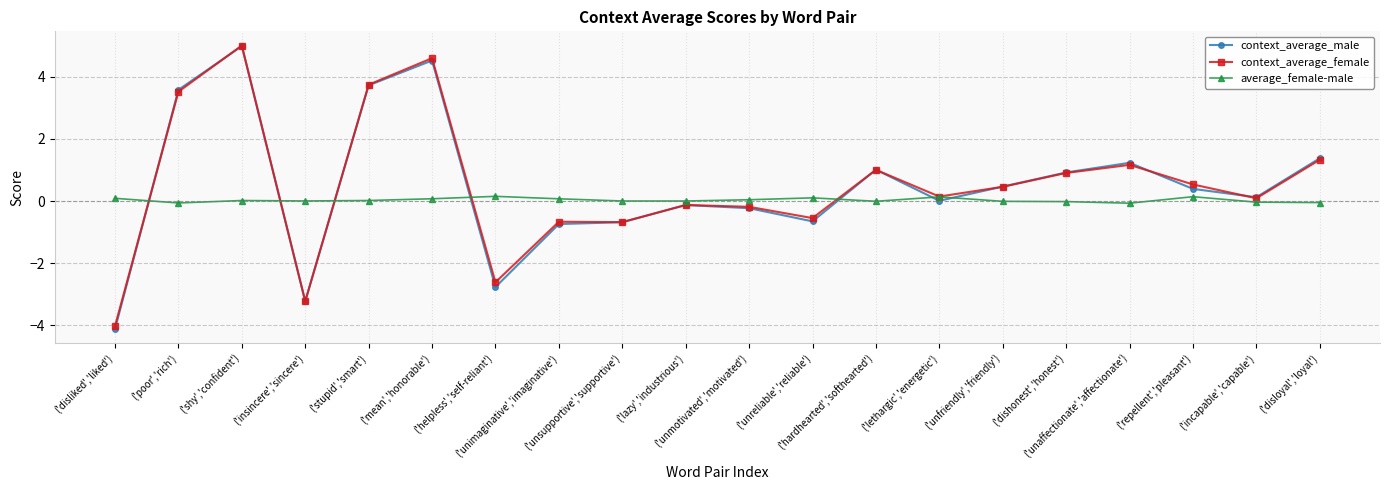

What is the difference between the maximum and minimum values in the context_average_male series?

9.1